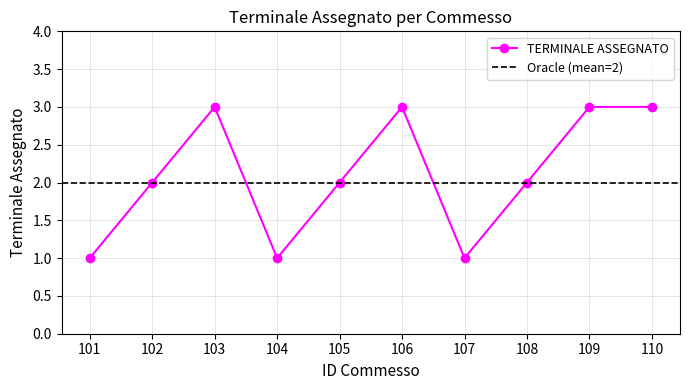

Reading right to left, extract all data points from this chart.

3	3	2	1	3	2	1	3	2	1